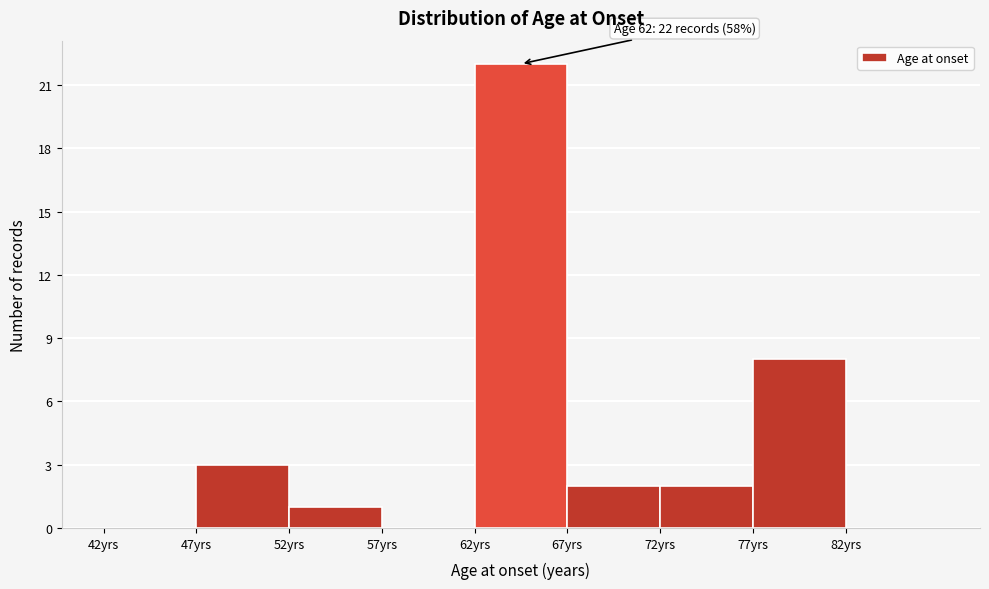

Which range on the x-axis has the tallest bar?

62 to 67